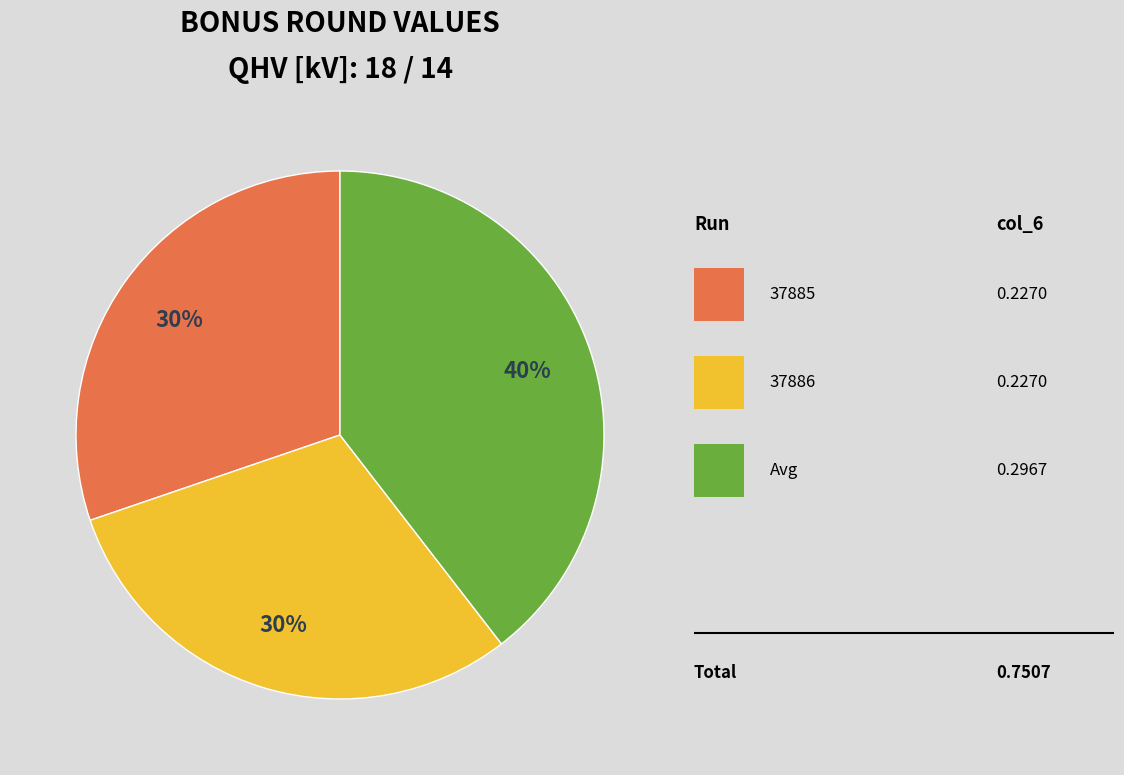

How many segments does this pie chart have?

3